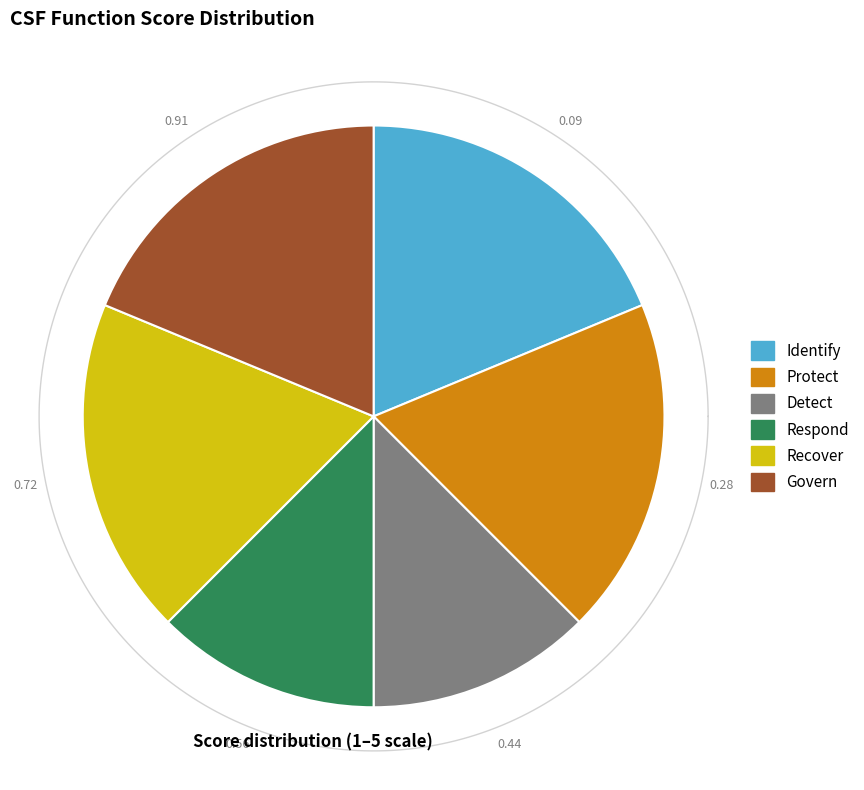

What percentage do Identify and Protect together represent?

37.5%